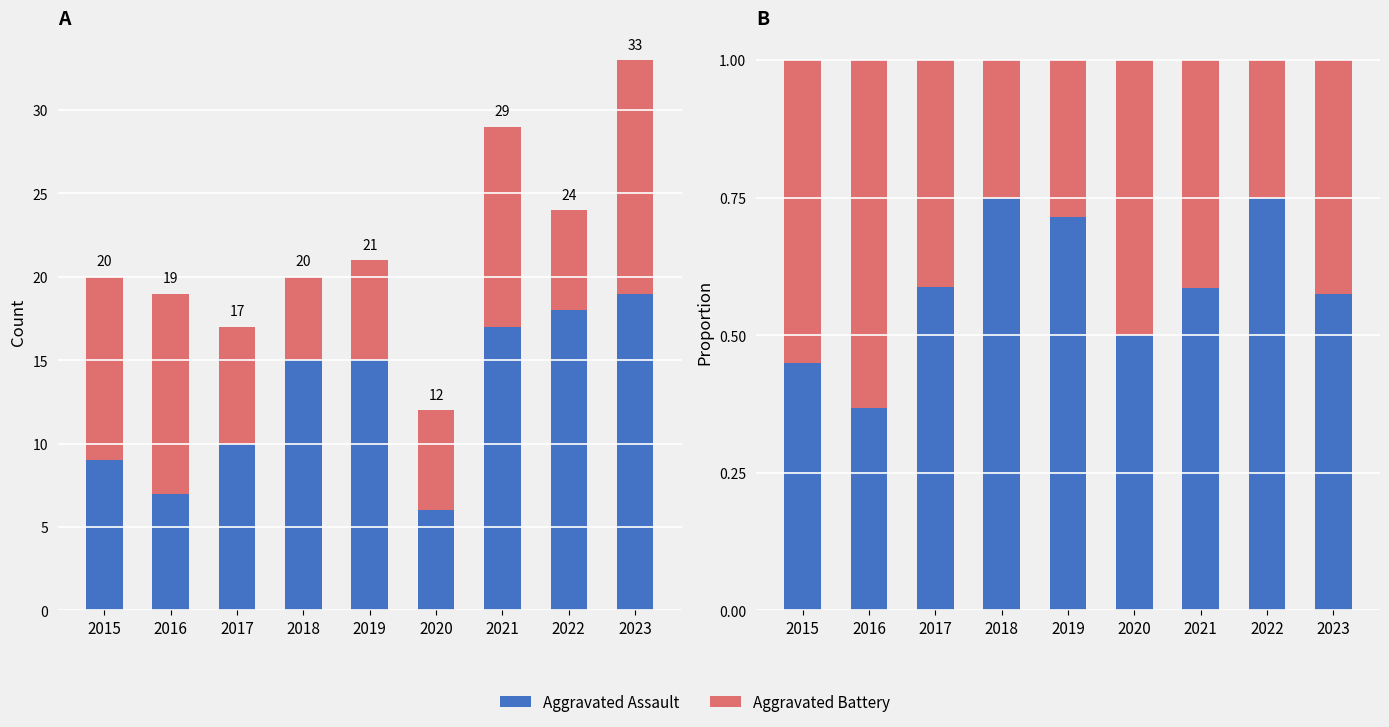

Which has a higher value, 2018 or 2022?

2018